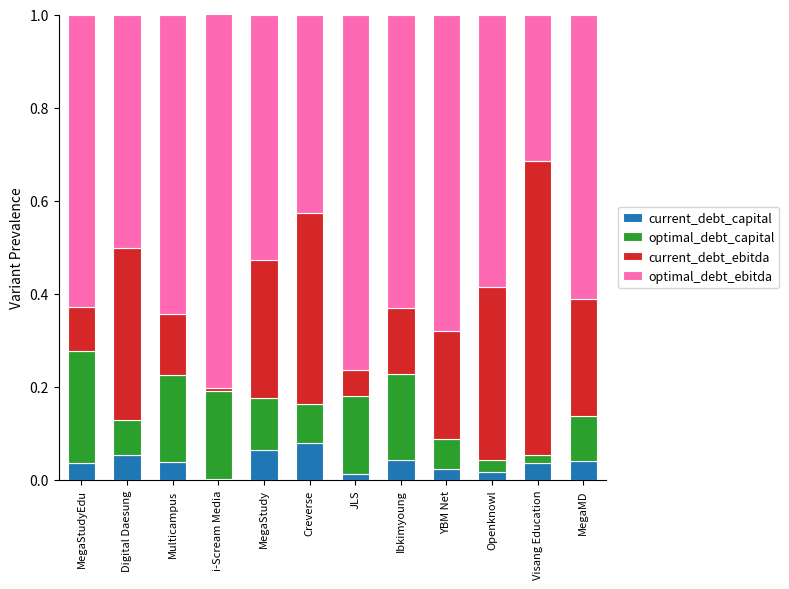

What is the total value across all series at Multicampus?

1.0